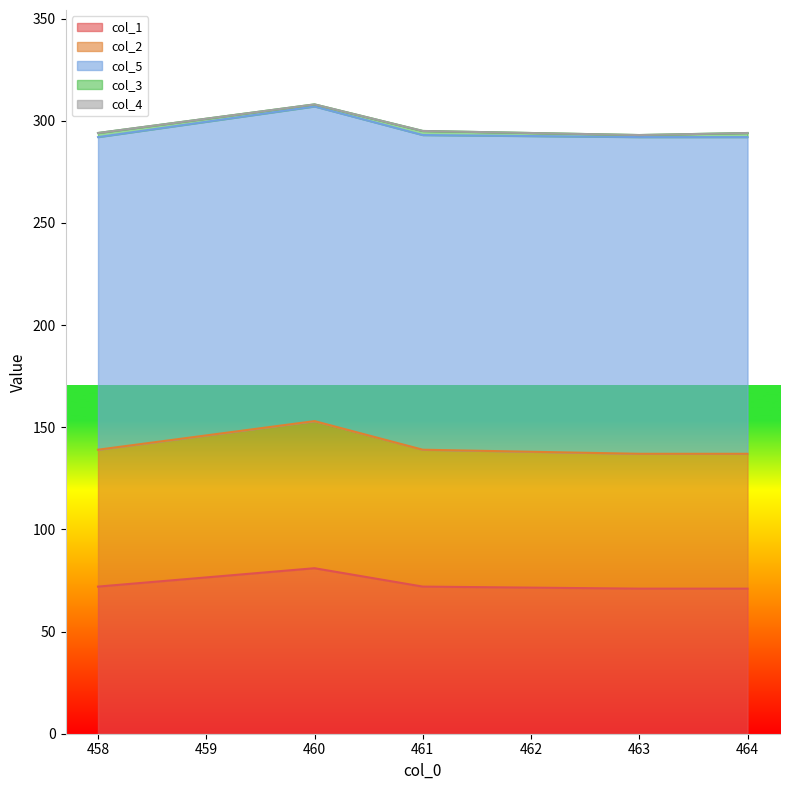

Which series has the largest total across all categories?

col_5